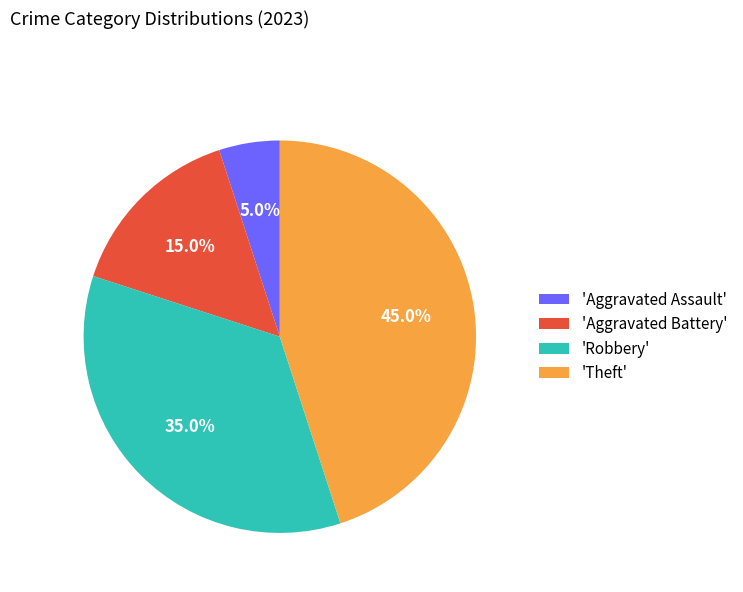

Which has a higher value, 'Aggravated Battery' or 'Aggravated Assault'?

'Aggravated Battery'